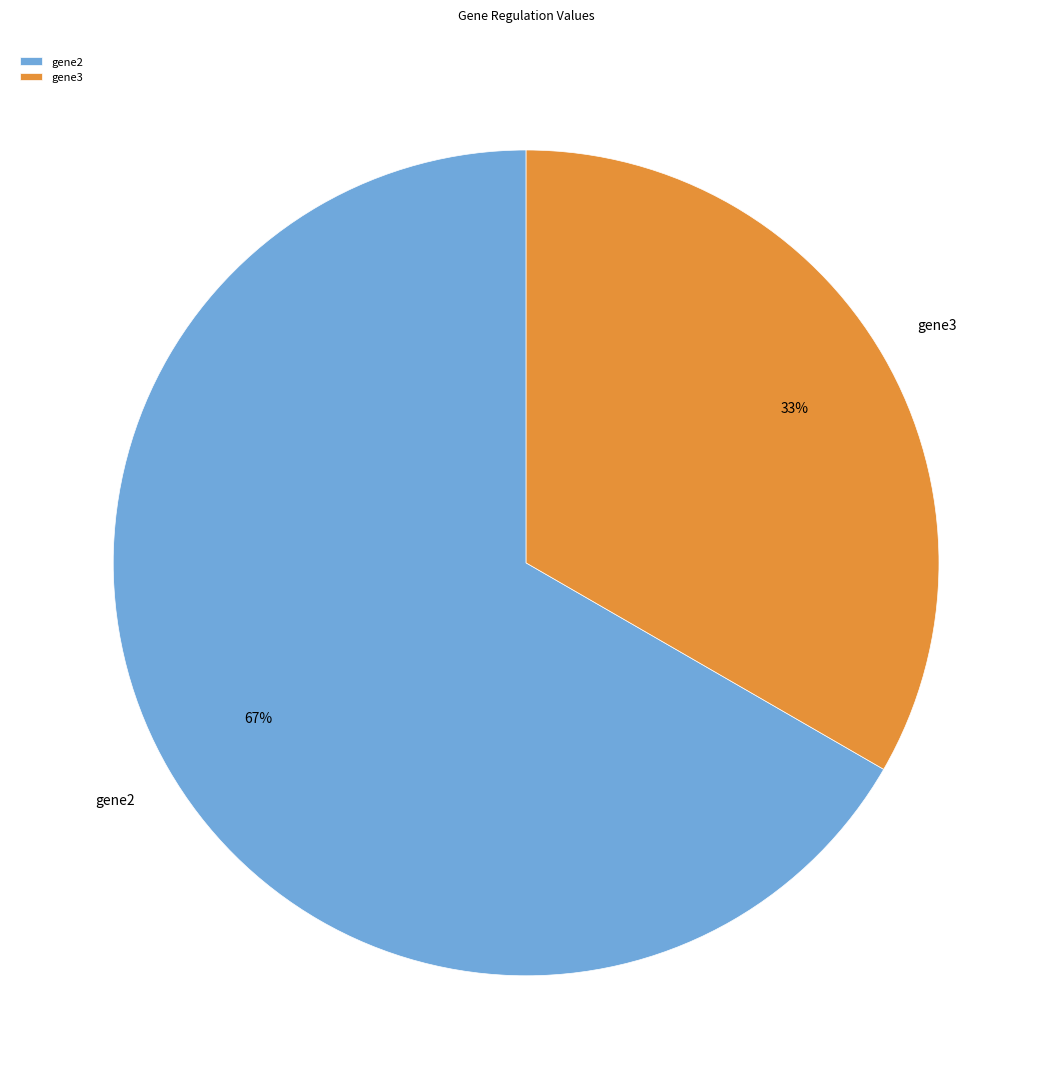

How many segments does this pie chart have?

2